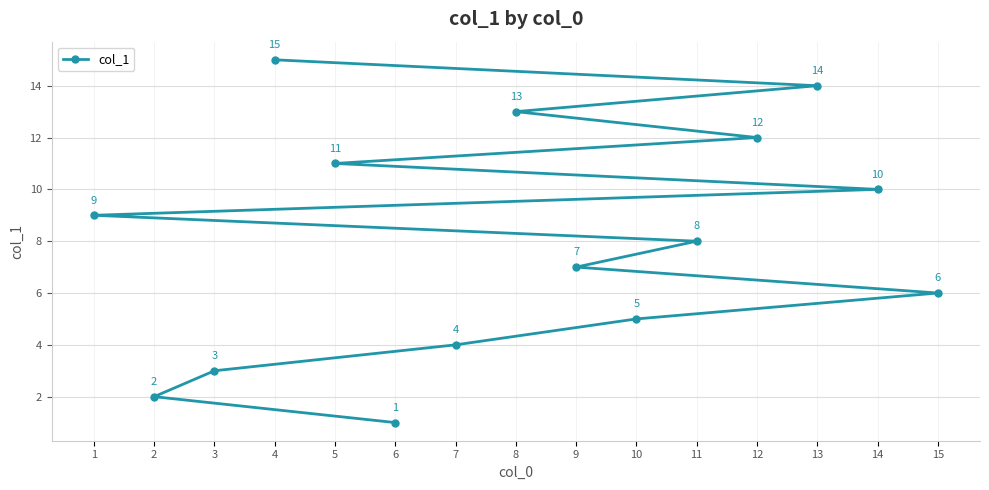

How many lines are shown in the chart?

1